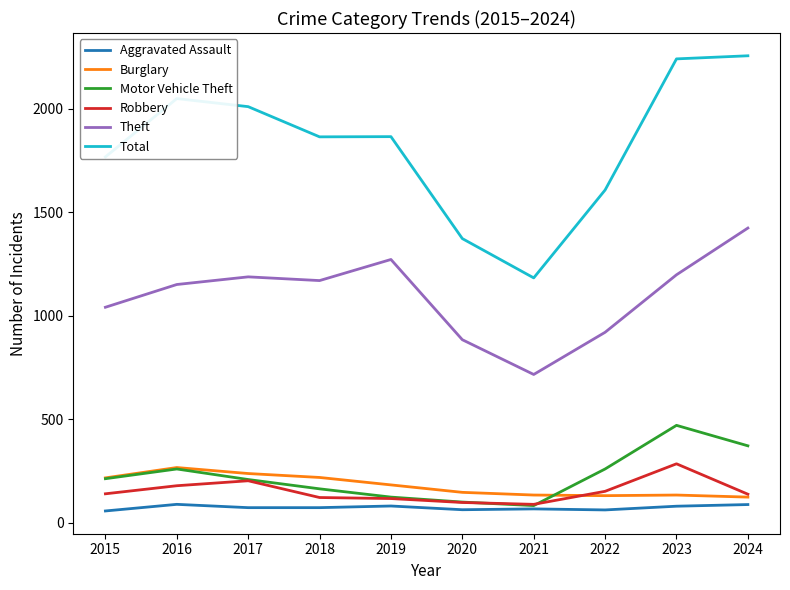

What is the difference between the Motor Vehicle Theft values at 2018 and 2023?

307